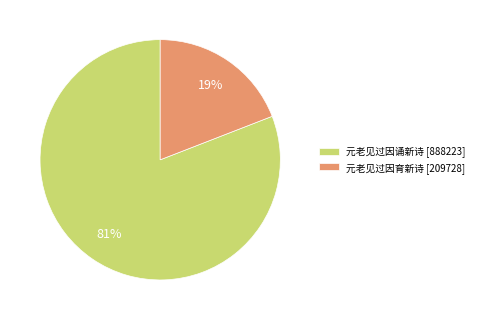

Combined, do 元老见过因诵新诗 and 元老见过因育新诗 account for over 50%?

Yes